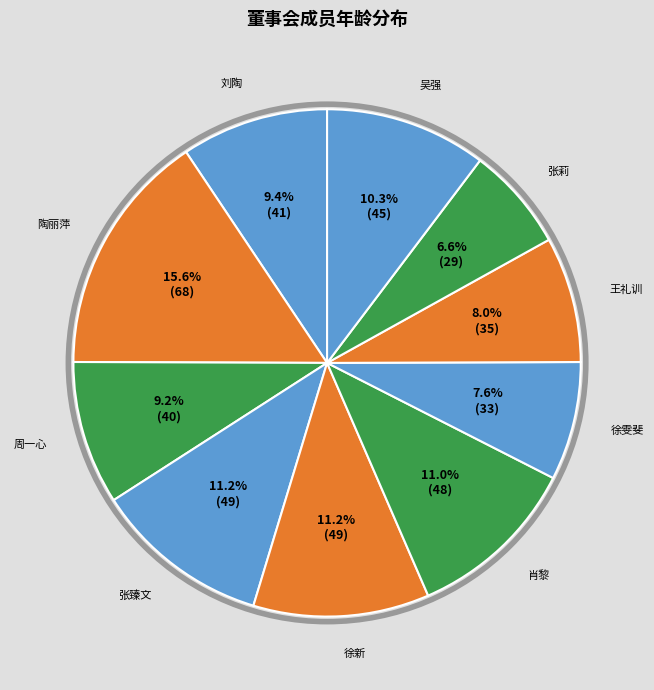

Does any single category account for the majority?

No